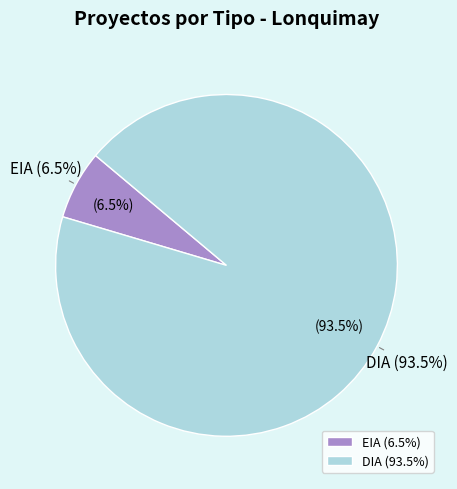

What is the change in value from EIA to DIA?

+42